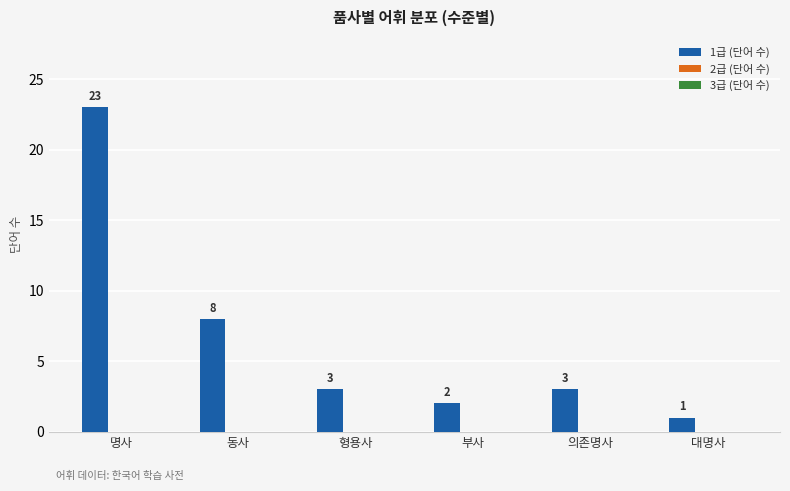

What is the ratio of the value at 의존명사 to the value at 형용사?

1.0